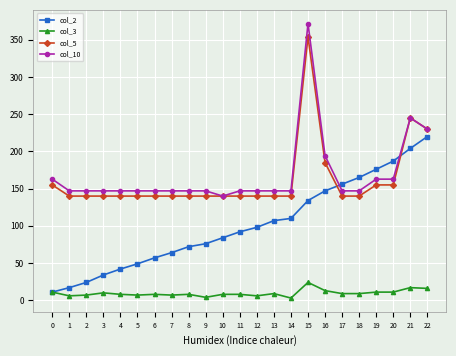

Between 8 and 16, which series saw the biggest shift?

col_2